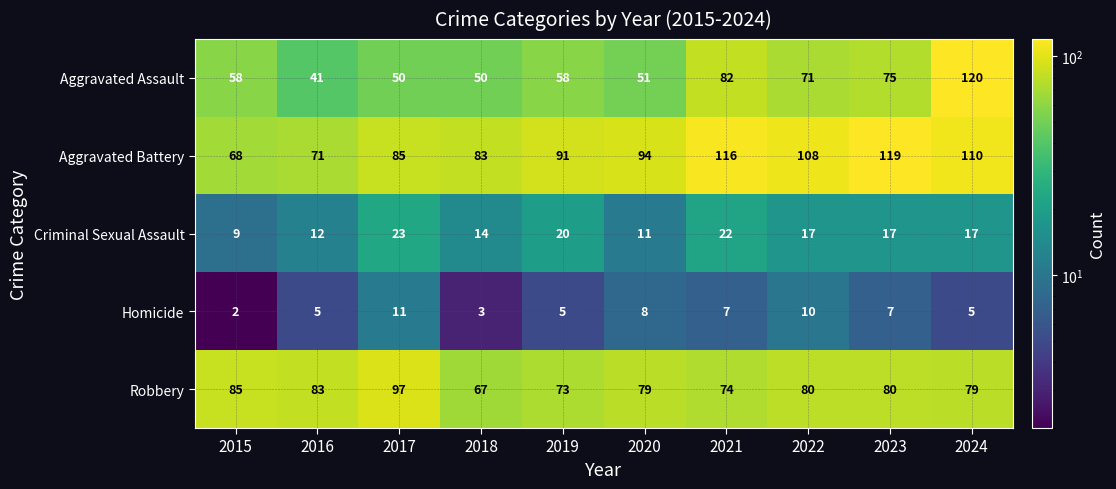

What is the highest value of the Aggravated Assault series?

120